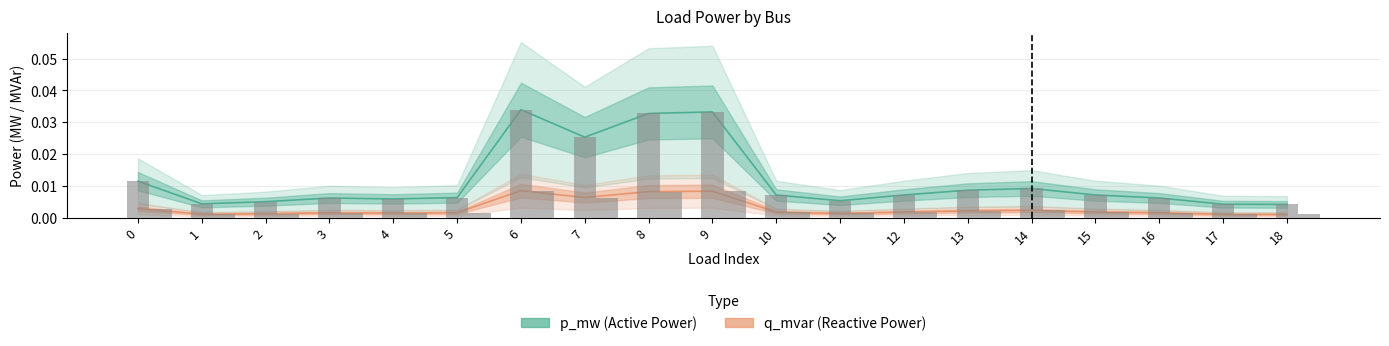

How many series are shown in this chart?

2